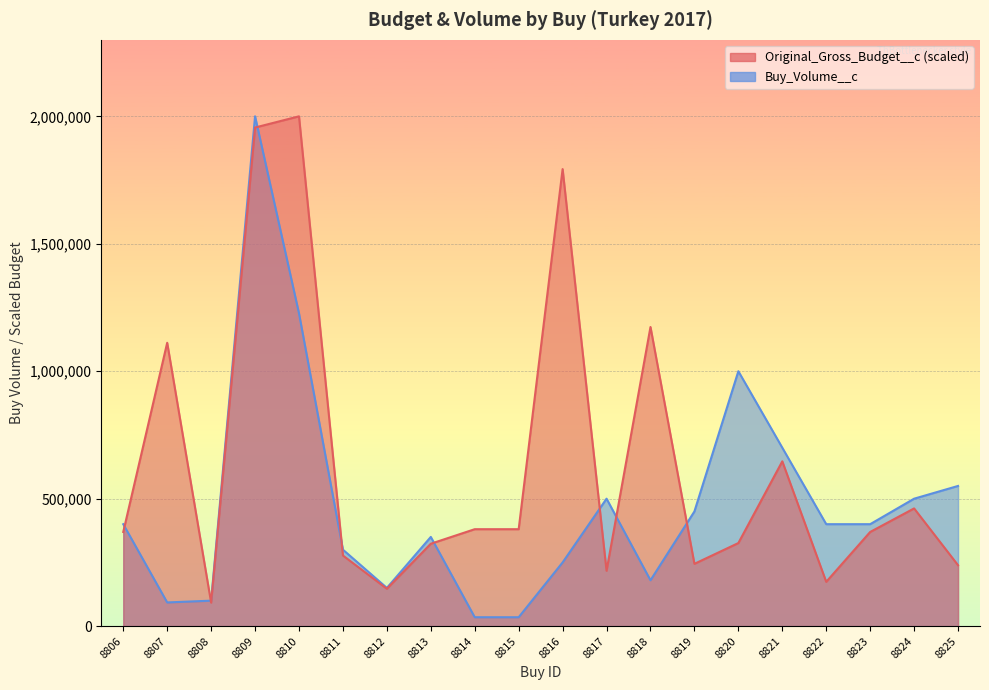

At which label is Buy_Volume__c closest to 1017500?

8820